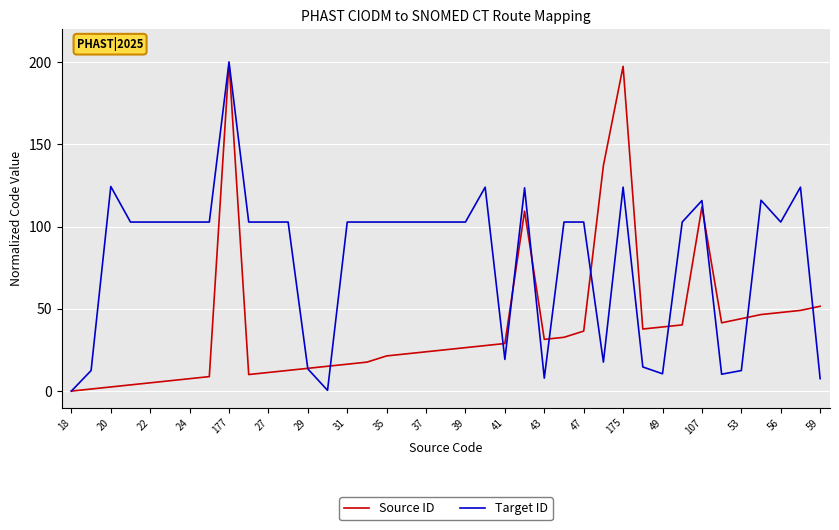

Which series has the largest total across all categories?

Target ID